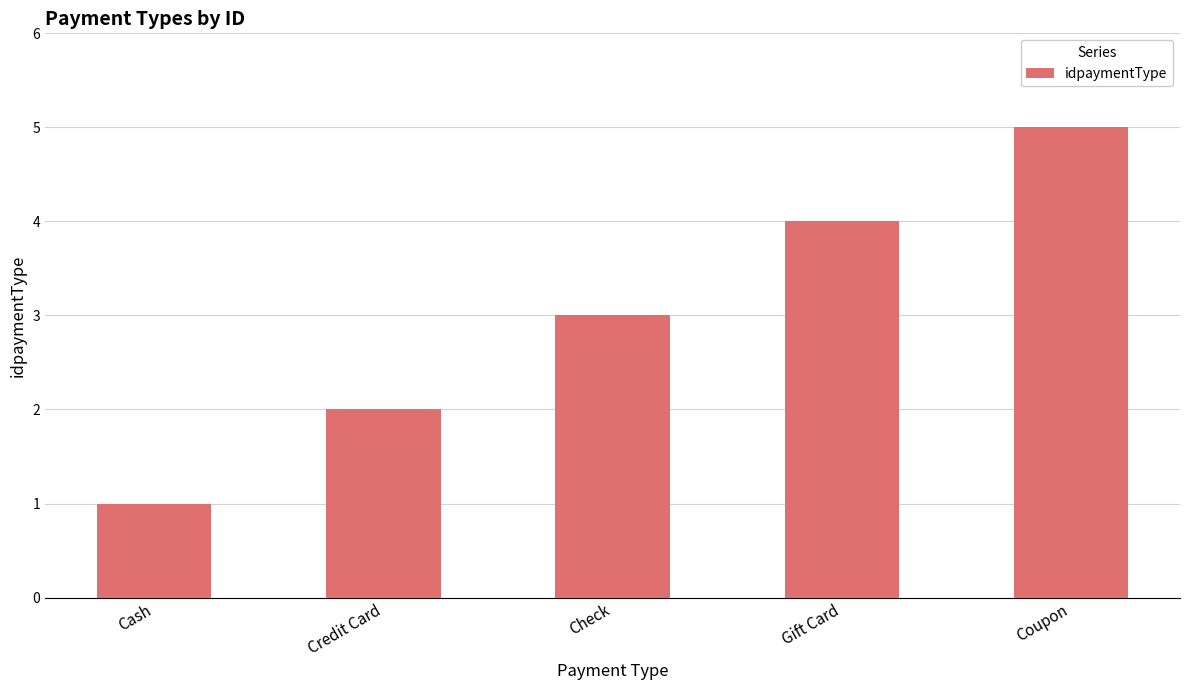

Rank the categories by value from lowest to highest.

Cash, Credit Card, Check, Gift Card, Coupon